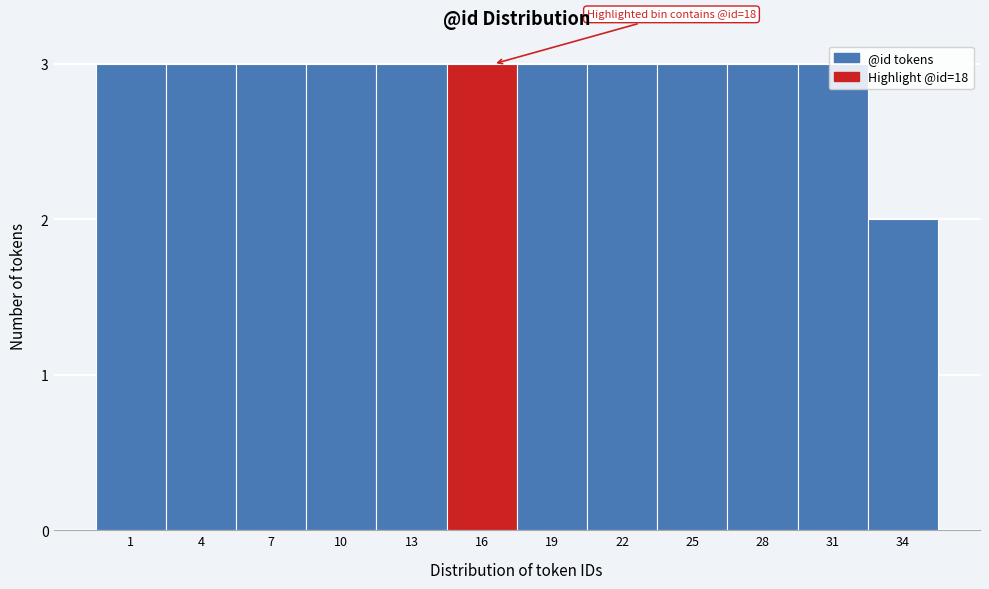

What is the average value?

3